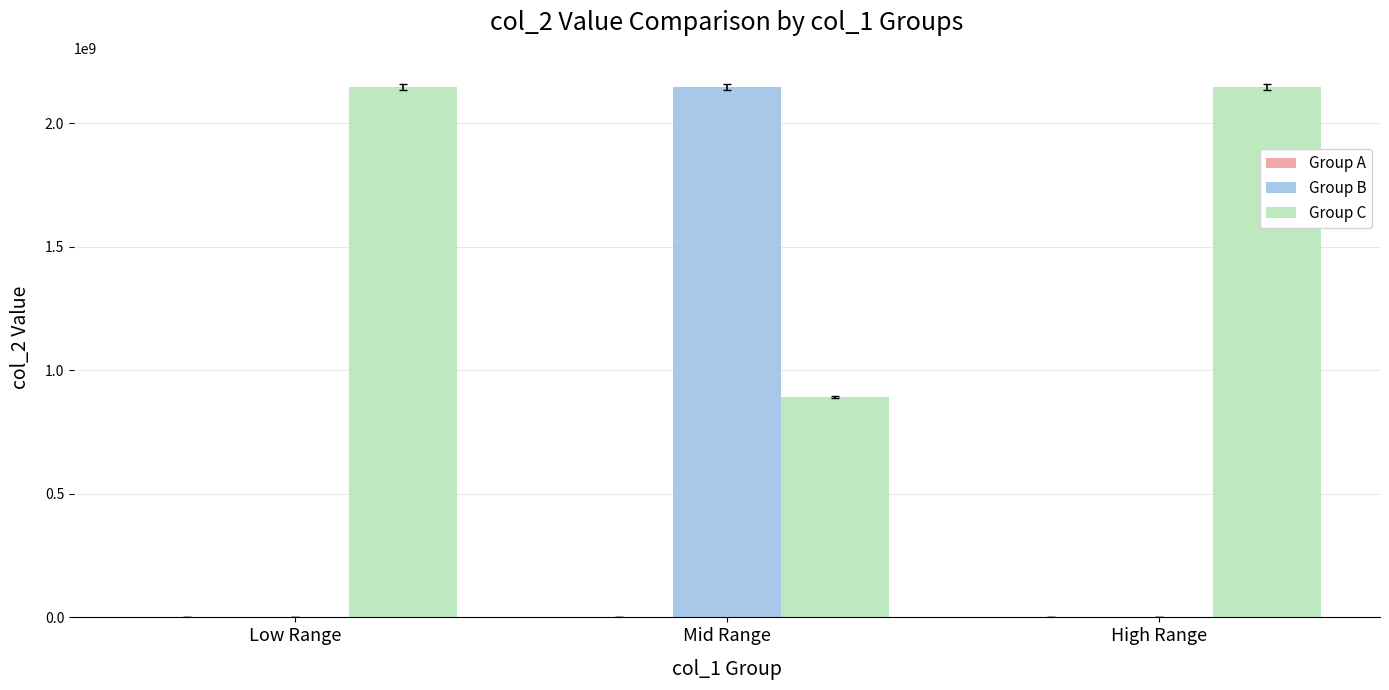

What is the sum of all Group C values?

5187514676